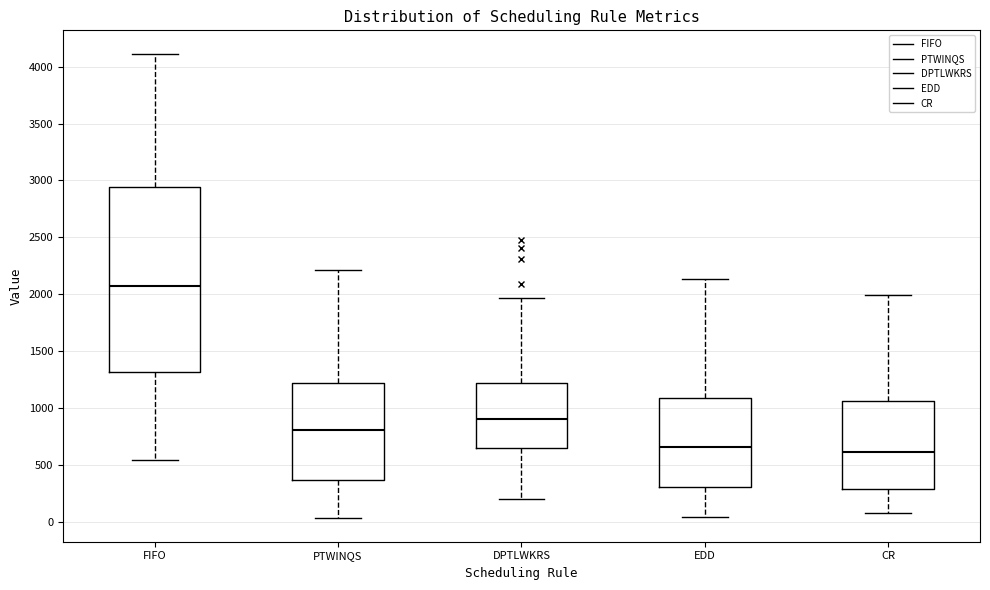

Comparing the boxes themselves (not the whiskers), which one is the tallest?

FIFO